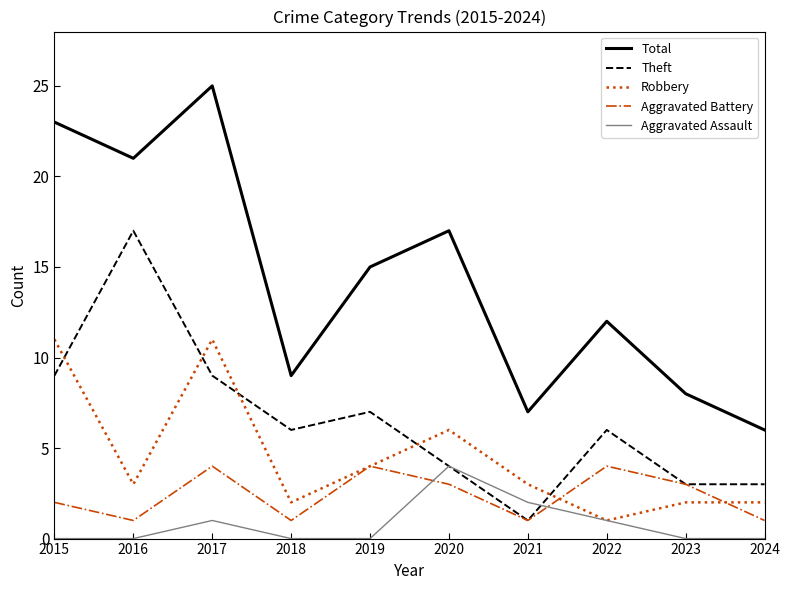

After their last crossing, which series has the higher values: Theft or Robbery?

Theft